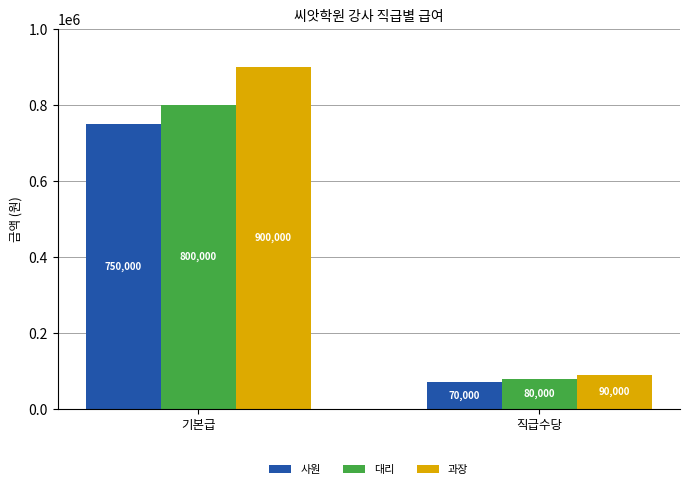

What is the spread (max minus min) of values at 기본급?

150000